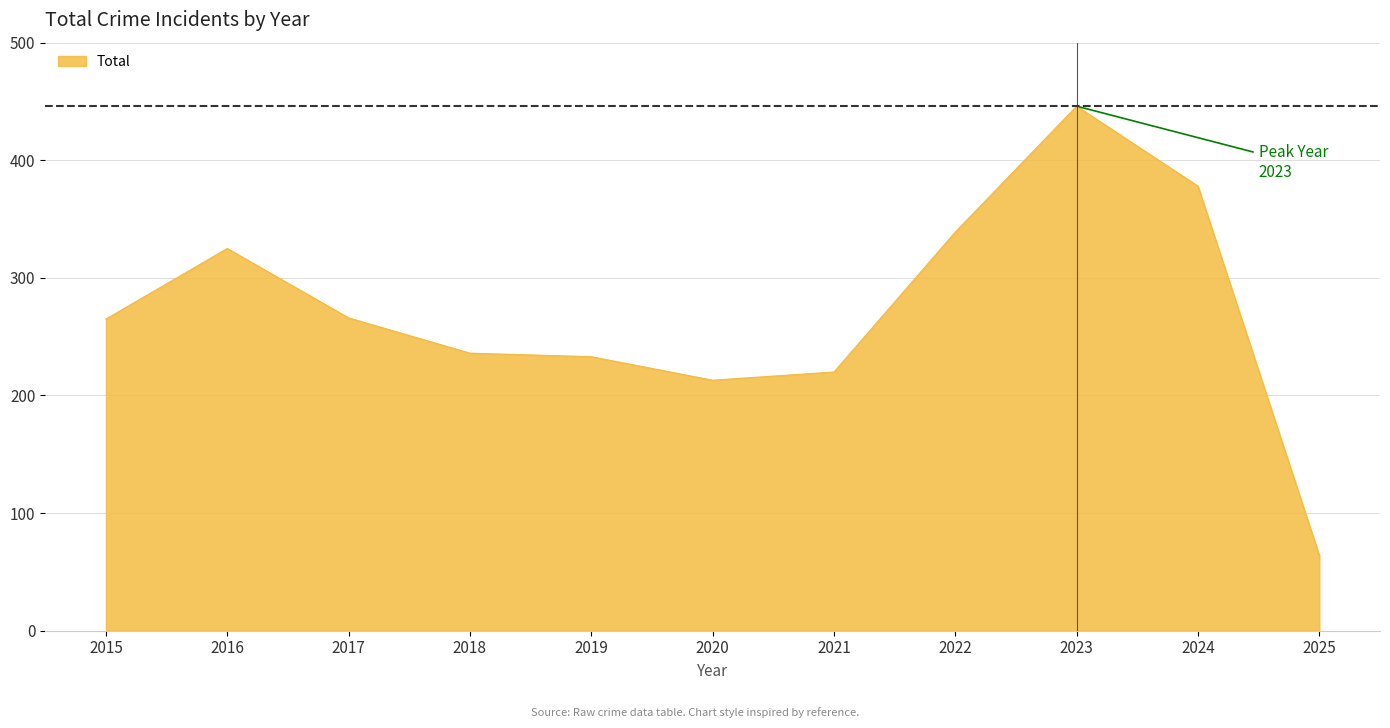

What is the approximate value at 2024, to the nearest 5?

380